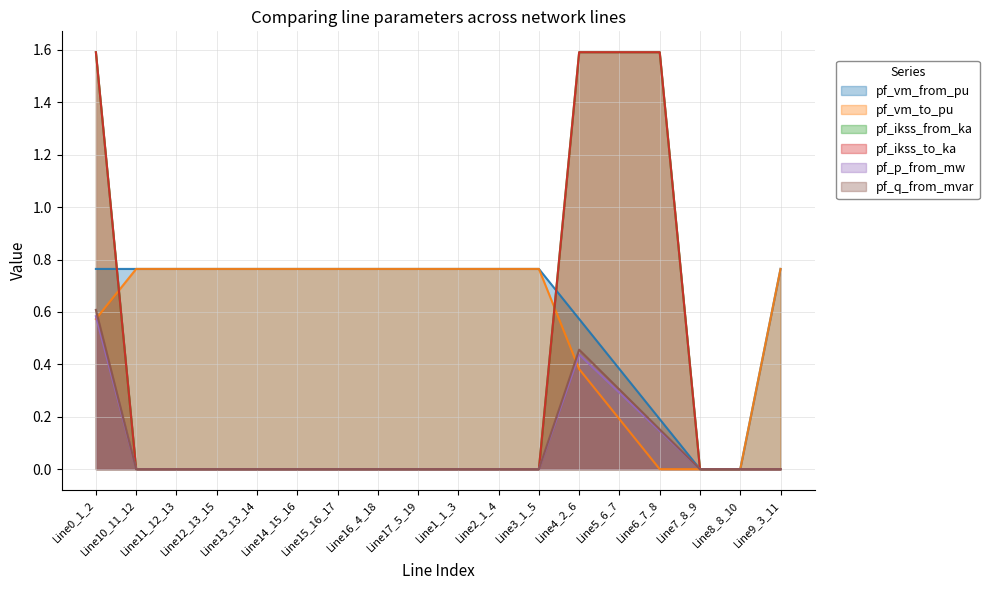

Is the value of pf_q_from_mvar at Line3_1_5 greater than the value of pf_vm_to_pu at Line7_8_9?

No